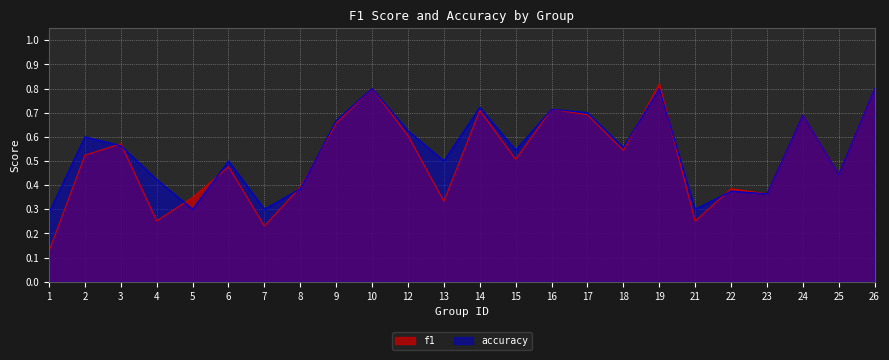

How many interior local valleys does the accuracy series have?

8